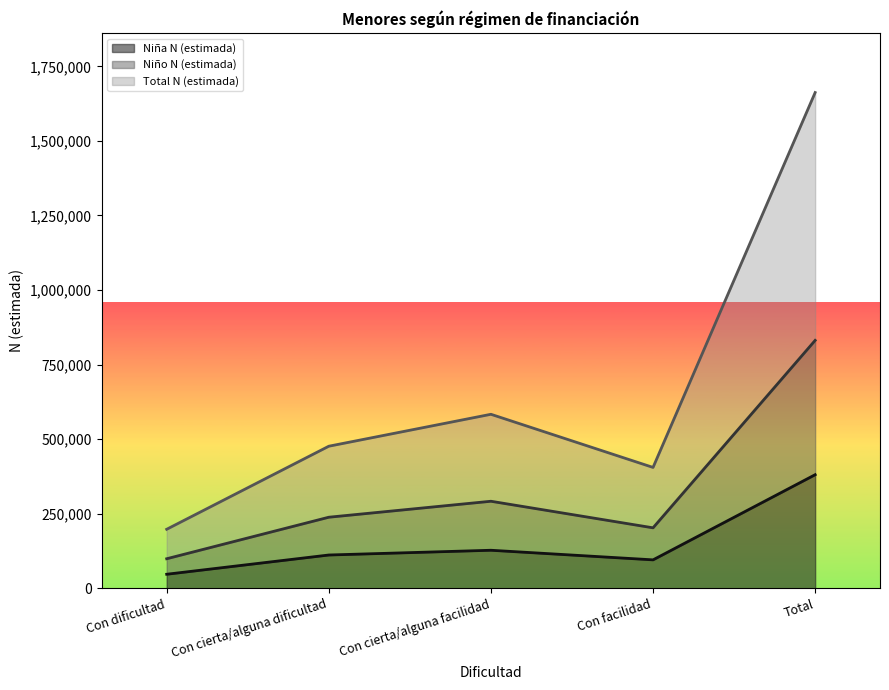

What is the total value across all series at Con facilidad?

702791